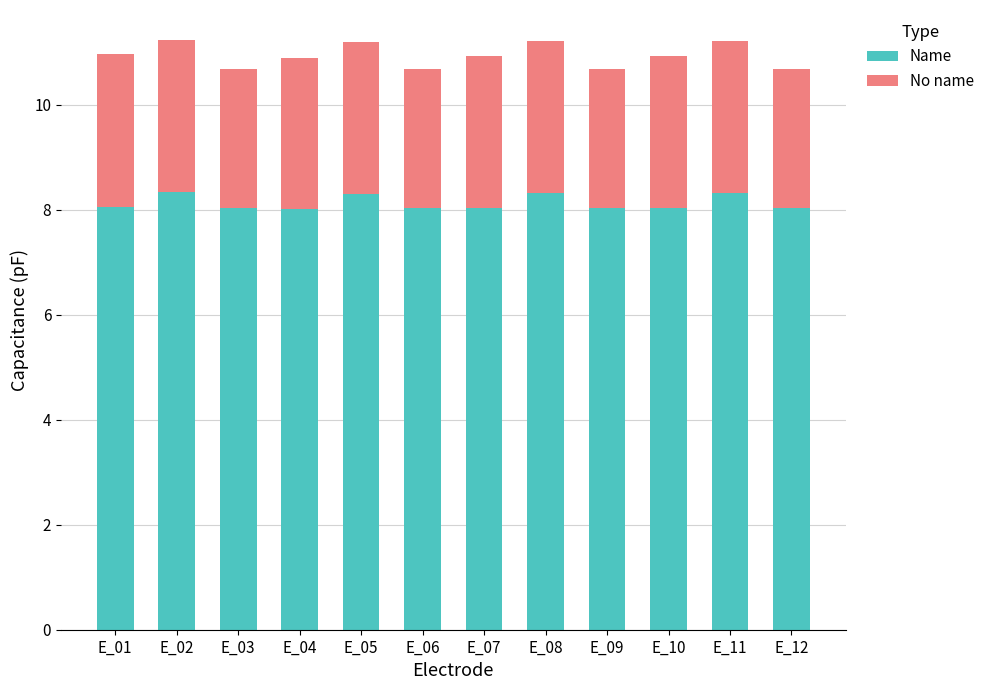

What is the sum of all Name values?

97.6